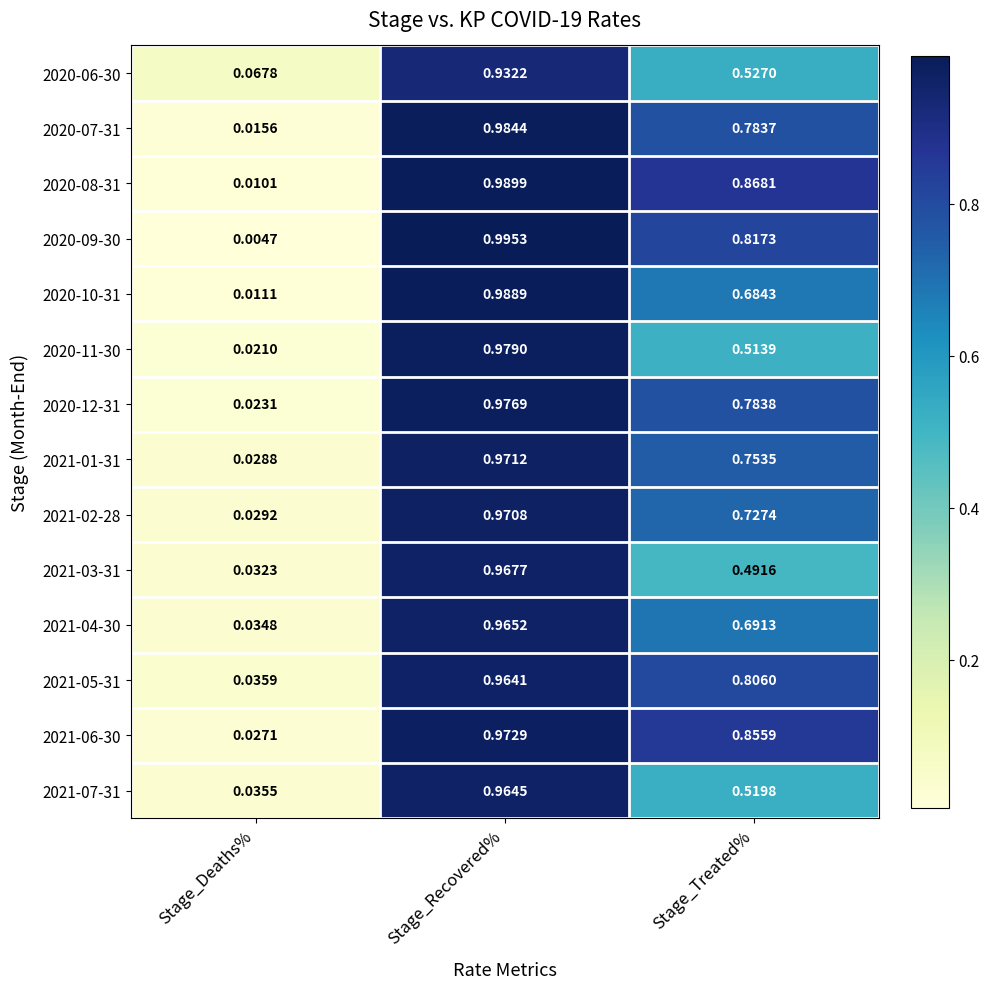

At Stage_Deaths%, list the series in order from smallest to largest.

2020-09-30, 2020-08-31, 2020-10-31, 2020-07-31, 2020-11-30, 2020-12-31, 2021-06-30, 2021-01-31, 2021-02-28, 2021-03-31, 2021-04-30, 2021-07-31, 2021-05-31, 2020-06-30